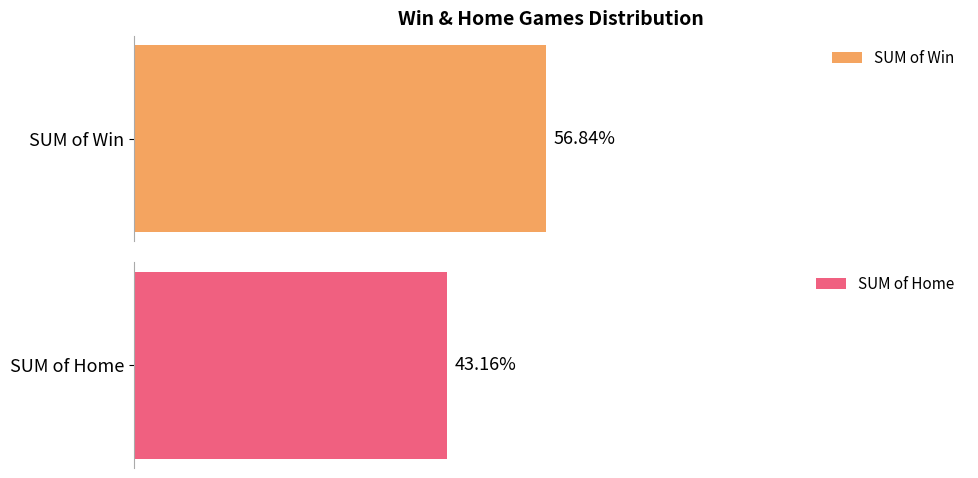

Is the value of SUM of Win at 1989 greater than the value of SUM of Home at 1996?

Yes